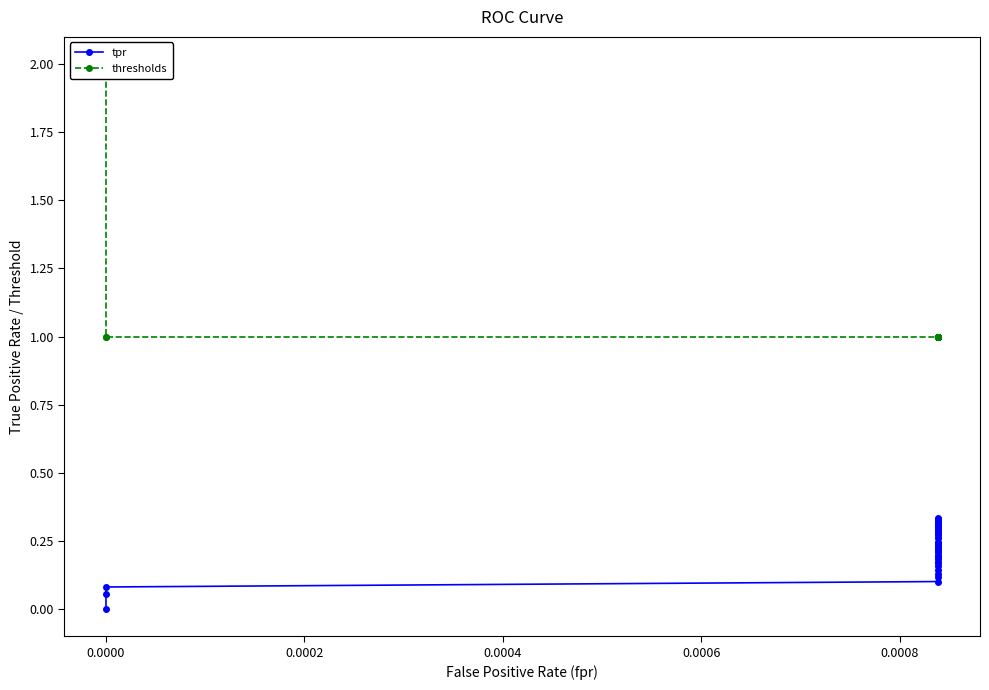

How many categories are shown in the chart?

40